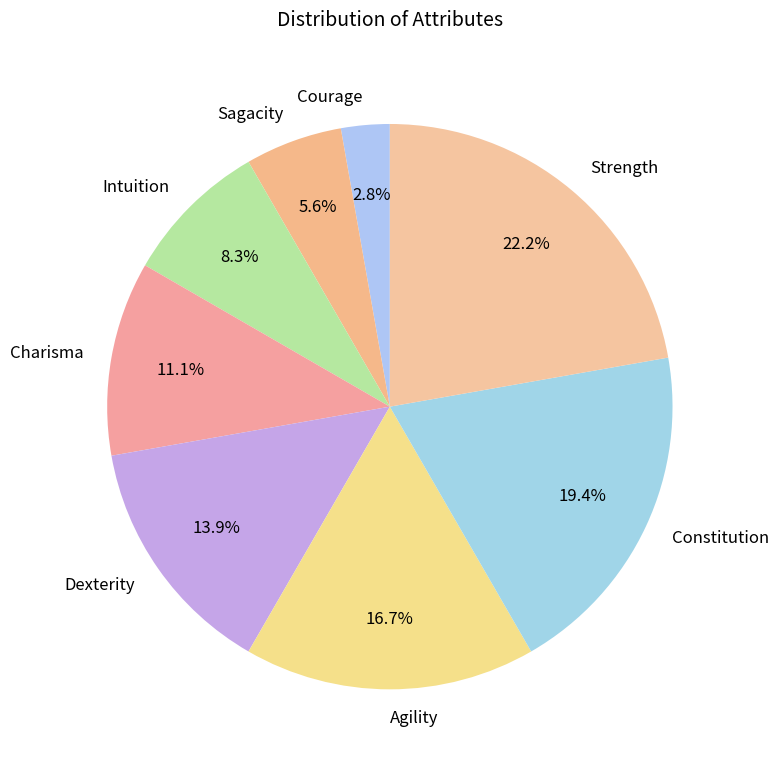

To the nearest percent, what percentage of the pie is Sagacity?

6%